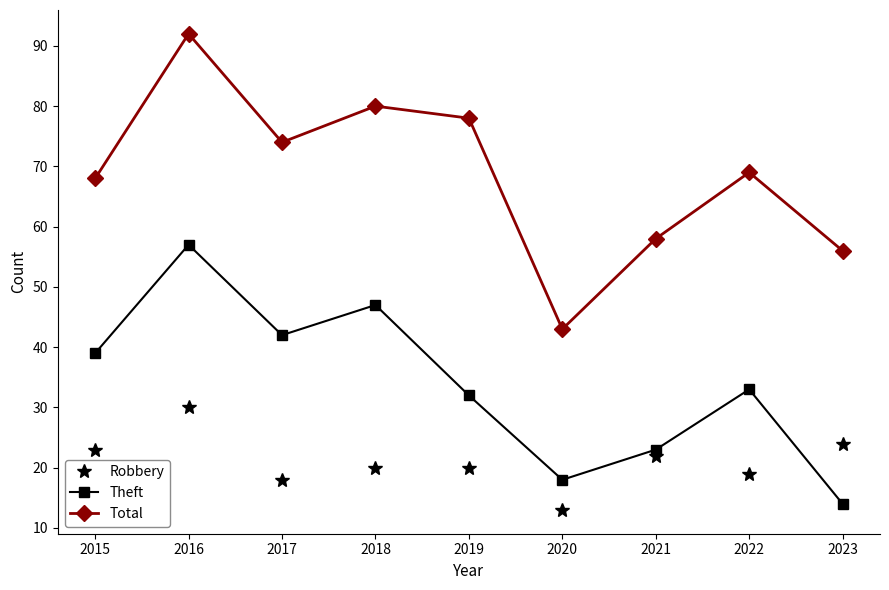

Where does the Theft series first go above 33?

2015